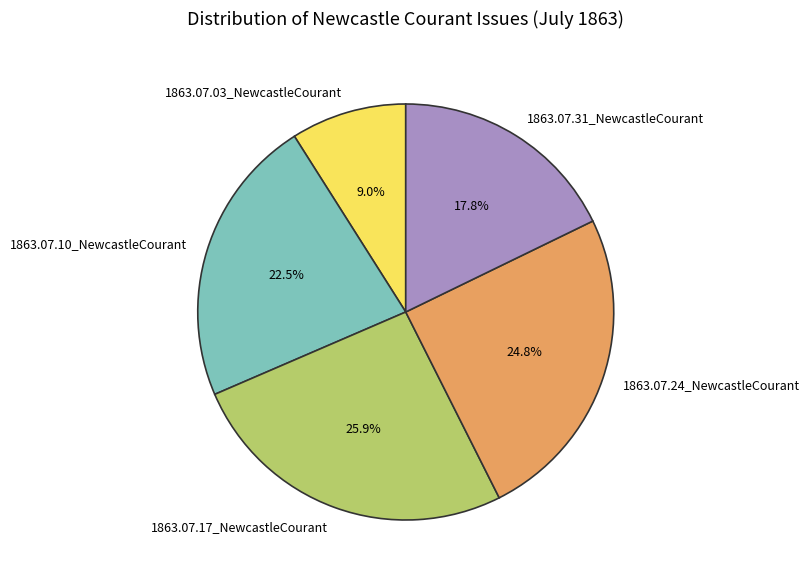

How many segments does this pie chart have?

5